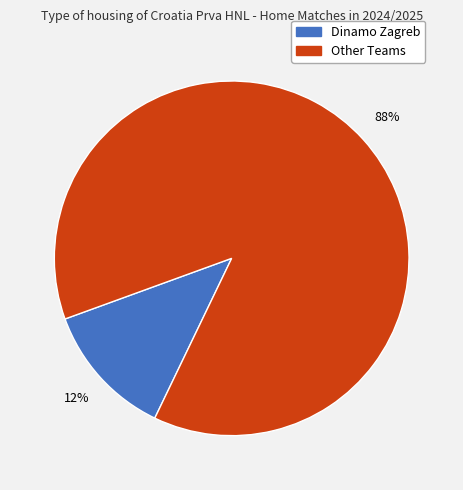

To the nearest percent, what is the average slice percentage?

50%